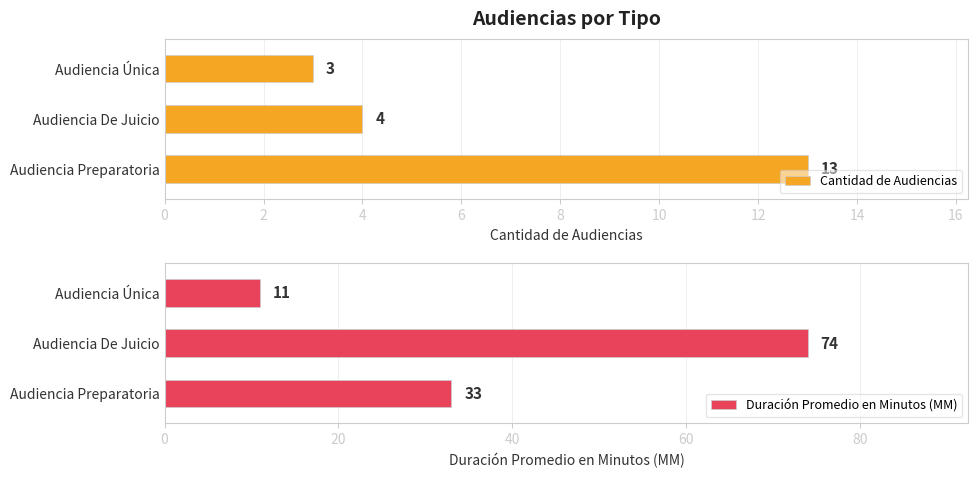

Which series has the largest range (max minus min)?

Duración Promedio en Minutos (MM)